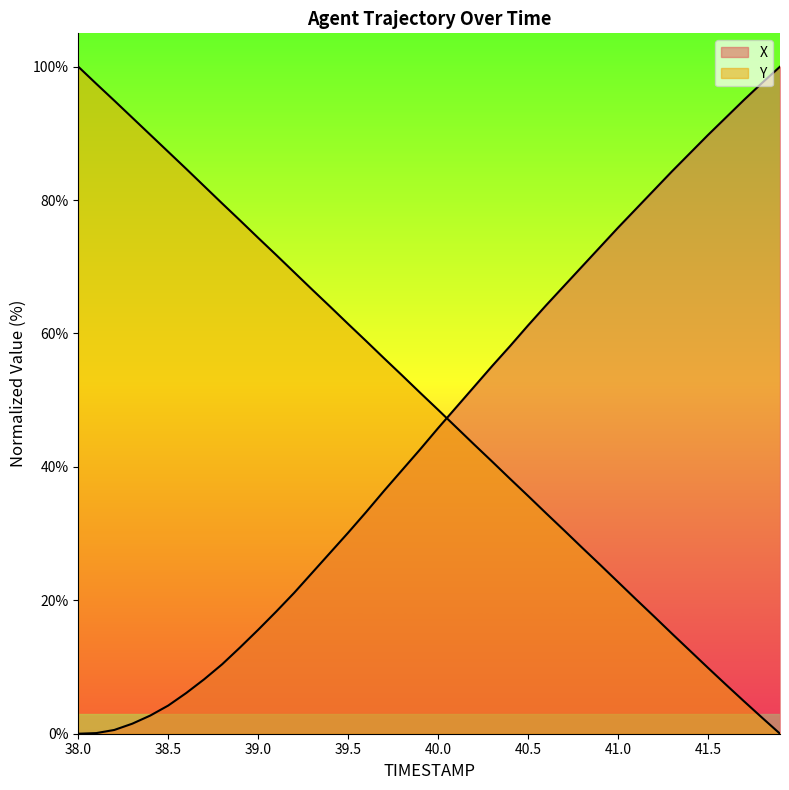

How many data points in Y are above 51?

20